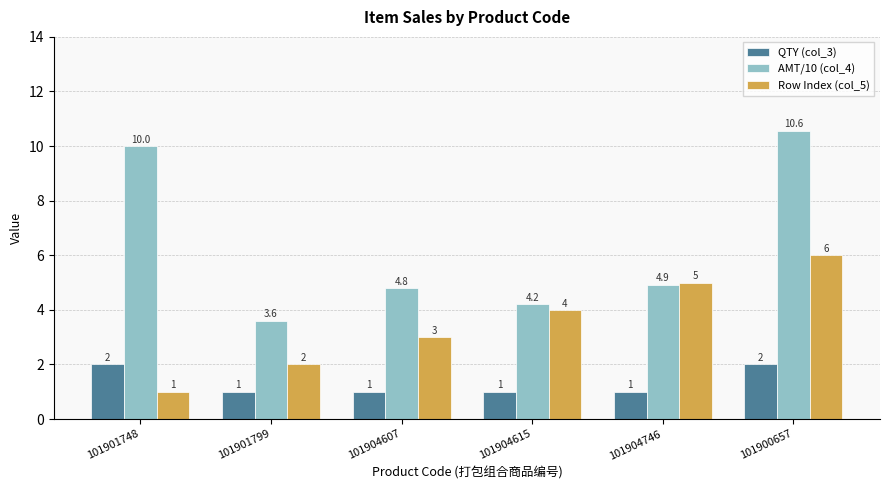

Reading left to right, extract all data points from this chart.

QTY (col_3): 2.0	1.0	1.0	1.0	1.0	2.0
AMT/10 (col_4): 10.0	3.6	4.8	4.2	4.9	10.6
Row Index (col_5): 1.0	2.0	3.0	4.0	5.0	6.0